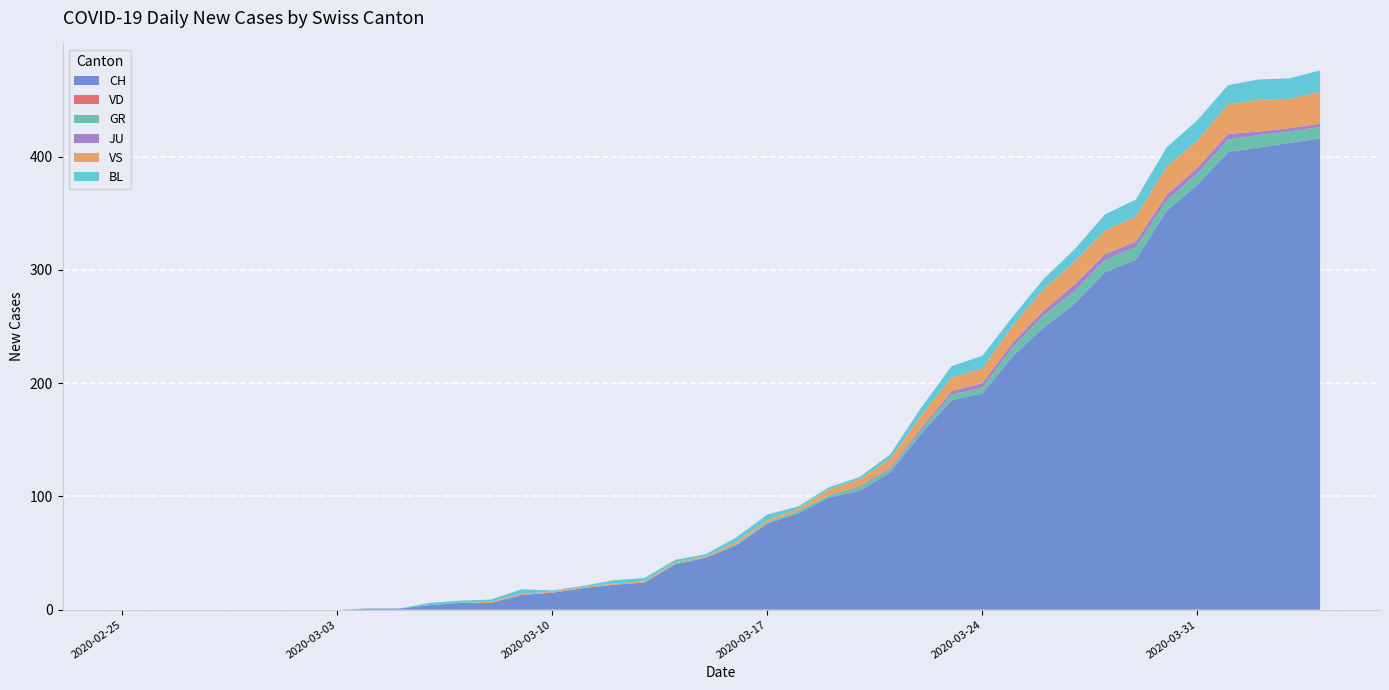

Reading left to right, extract all data points from this chart.

CH: 2020-02-25=0	2020-02-26=0	2020-02-27=0	2020-02-28=0	2020-02-29=0	2020-03-01=0	2020-03-02=0	2020-03-03=0	2020-03-04=1	2020-03-05=1	2020-03-06=4	2020-03-07=6	2020-03-08=6	2020-03-09=13	2020-03-10=15	2020-03-11=19	2020-03-12=22	2020-03-13=24	2020-03-14=40	2020-03-15=46	2020-03-16=57	2020-03-17=76	2020-03-18=85	2020-03-19=99	2020-03-20=105	2020-03-21=121	2020-03-22=155	2020-03-23=185	2020-03-24=191	2020-03-25=224	2020-03-26=249	2020-03-27=270	2020-03-28=298	2020-03-29=309	2020-03-30=352	2020-03-31=375	2020-04-01=404	2020-04-02=408	2020-04-03=412	2020-04-04=416
VD: 2020-02-25=0	2020-02-26=0	2020-02-27=0	2020-02-28=0	2020-02-29=0	2020-03-01=0	2020-03-02=0	2020-03-03=0	2020-03-04=0	2020-03-05=0	2020-03-06=0	2020-03-07=0	2020-03-08=0	2020-03-09=0	2020-03-10=0	2020-03-11=0	2020-03-12=0	2020-03-13=0	2020-03-14=0	2020-03-15=0	2020-03-16=0	2020-03-17=0	2020-03-18=0	2020-03-19=0	2020-03-20=0	2020-03-21=0	2020-03-22=0	2020-03-23=0	2020-03-24=0	2020-03-25=0	2020-03-26=0	2020-03-27=0	2020-03-28=0	2020-03-29=0	2020-03-30=0	2020-03-31=0	2020-04-01=0	2020-04-02=0	2020-04-03=0	2020-04-04=0
GR: 2020-02-25=0	2020-02-26=0	2020-02-27=0	2020-02-28=0	2020-02-29=0	2020-03-01=0	2020-03-02=0	2020-03-03=0	2020-03-04=0	2020-03-05=0	2020-03-06=0	2020-03-07=0	2020-03-08=0	2020-03-09=0	2020-03-10=0	2020-03-11=0	2020-03-12=0	2020-03-13=0	2020-03-14=1	2020-03-15=0	2020-03-16=1	2020-03-17=1	2020-03-18=2	2020-03-19=2	2020-03-20=3	2020-03-21=3	2020-03-22=3	2020-03-23=5	2020-03-24=5	2020-03-25=8	2020-03-26=11	2020-03-27=11	2020-03-28=11	2020-03-29=11	2020-03-30=9	2020-03-31=10	2020-04-01=11	2020-04-02=11	2020-04-03=10	2020-04-04=10
JU: 2020-02-25=0	2020-02-26=0	2020-02-27=0	2020-02-28=0	2020-02-29=0	2020-03-01=0	2020-03-02=0	2020-03-03=0	2020-03-04=0	2020-03-05=0	2020-03-06=0	2020-03-07=0	2020-03-08=0	2020-03-09=0	2020-03-10=0	2020-03-11=0	2020-03-12=0	2020-03-13=0	2020-03-14=0	2020-03-15=0	2020-03-16=0	2020-03-17=0	2020-03-18=0	2020-03-19=0	2020-03-20=1	2020-03-21=1	2020-03-22=2	2020-03-23=3	2020-03-24=4	2020-03-25=4	2020-03-26=4	2020-03-27=6	2020-03-28=5	2020-03-29=5	2020-03-30=5	2020-03-31=5	2020-04-01=5	2020-04-02=3	2020-04-03=3	2020-04-04=3
VS: 2020-02-25=0	2020-02-26=0	2020-02-27=0	2020-02-28=0	2020-02-29=0	2020-03-01=0	2020-03-02=0	2020-03-03=0	2020-03-04=0	2020-03-05=0	2020-03-06=0	2020-03-07=0	2020-03-08=1	2020-03-09=1	2020-03-10=1	2020-03-11=1	2020-03-12=1	2020-03-13=1	2020-03-14=1	2020-03-15=1	2020-03-16=2	2020-03-17=2	2020-03-18=2	2020-03-19=5	2020-03-20=6	2020-03-21=8	2020-03-22=11	2020-03-23=12	2020-03-24=13	2020-03-25=15	2020-03-26=19	2020-03-27=20	2020-03-28=21	2020-03-29=22	2020-03-30=25	2020-03-31=24	2020-04-01=26	2020-04-02=28	2020-04-03=26	2020-04-04=28
BL: 2020-02-25=0	2020-02-26=0	2020-02-27=0	2020-02-28=0	2020-02-29=0	2020-03-01=0	2020-03-02=0	2020-03-03=0	2020-03-04=0	2020-03-05=0	2020-03-06=2	2020-03-07=2	2020-03-08=2	2020-03-09=4	2020-03-10=1	2020-03-11=1	2020-03-12=3	2020-03-13=3	2020-03-14=2	2020-03-15=2	2020-03-16=4	2020-03-17=5	2020-03-18=2	2020-03-19=2	2020-03-20=2	2020-03-21=4	2020-03-22=7	2020-03-23=10	2020-03-24=11	2020-03-25=8	2020-03-26=9	2020-03-27=11	2020-03-28=14	2020-03-29=15	2020-03-30=17	2020-03-31=18	2020-04-01=17	2020-04-02=18	2020-04-03=18	2020-04-04=19